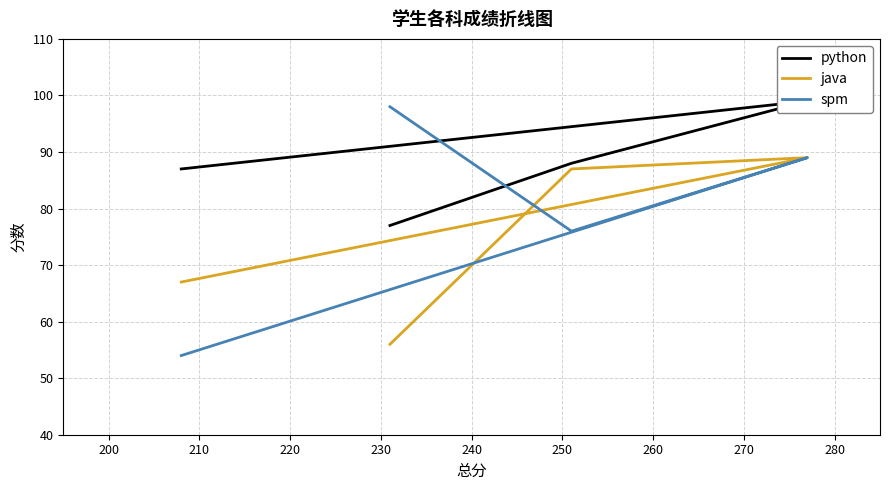

What is the value of the spm point at the 4th from the left?

54